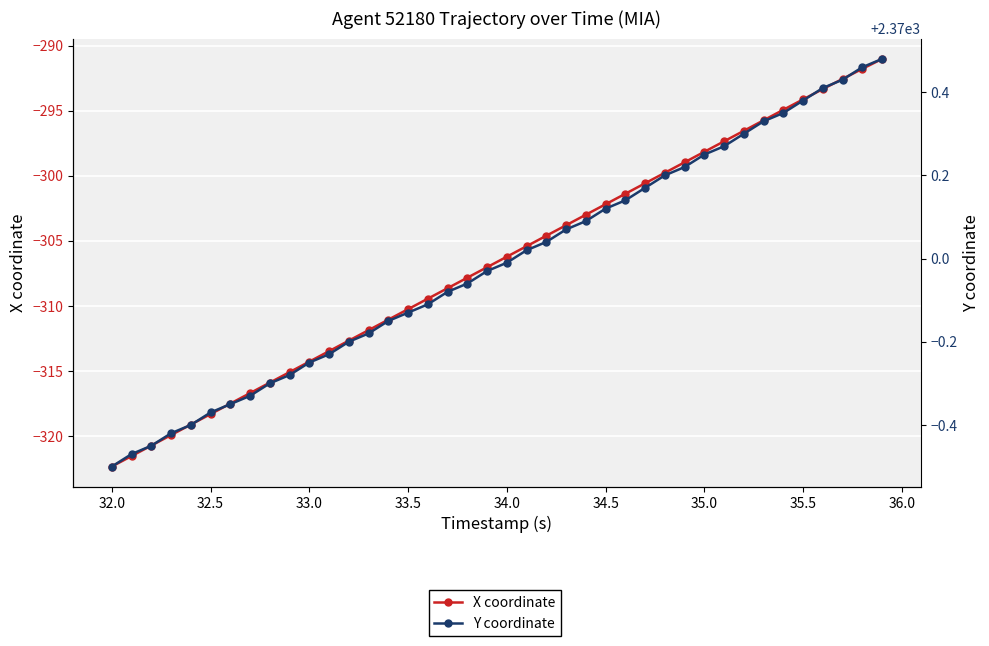

True or false: X coordinate has more than 0 interior local peaks.

False